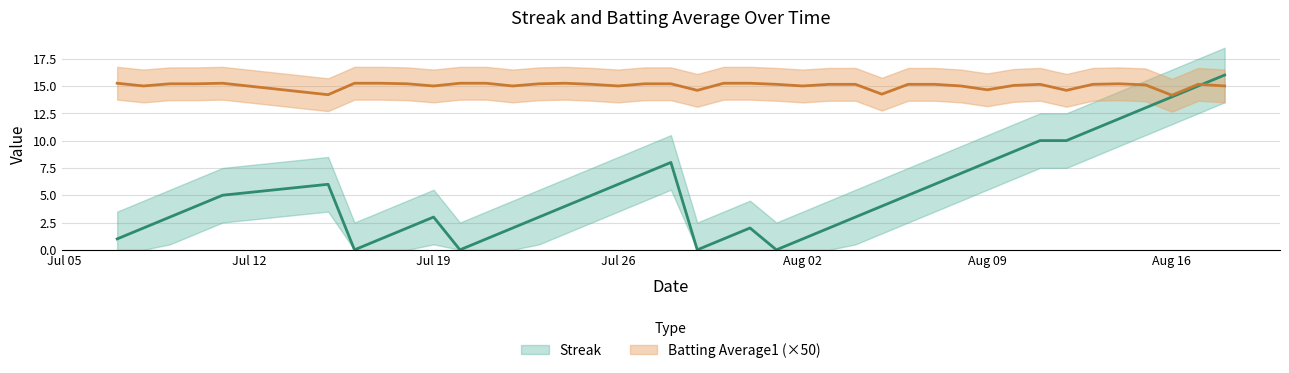

In Streak, how many points are lower than both neighbors (excluding endpoints)?

4